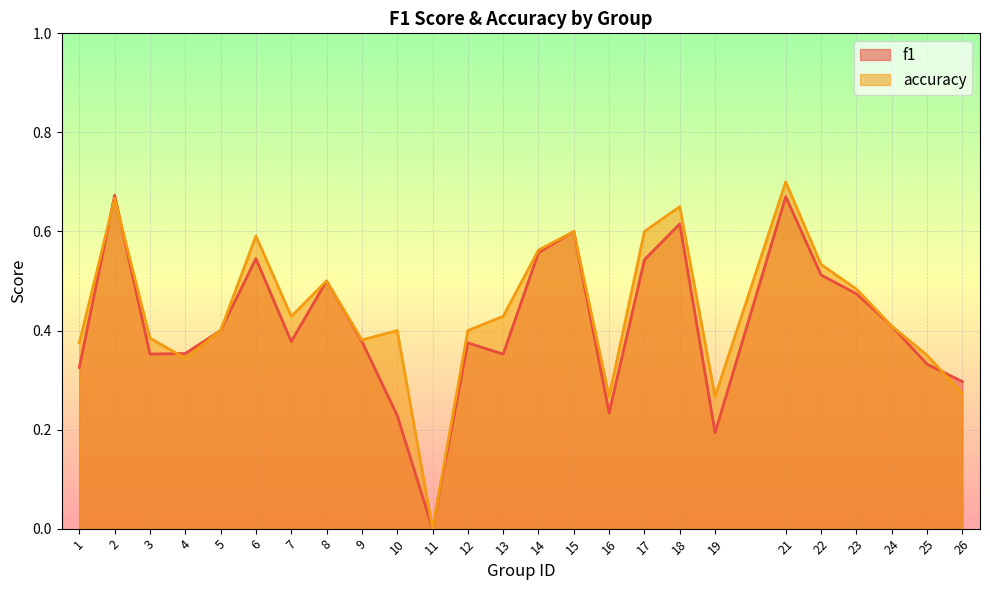

At which category is the sum across all series the highest?

21